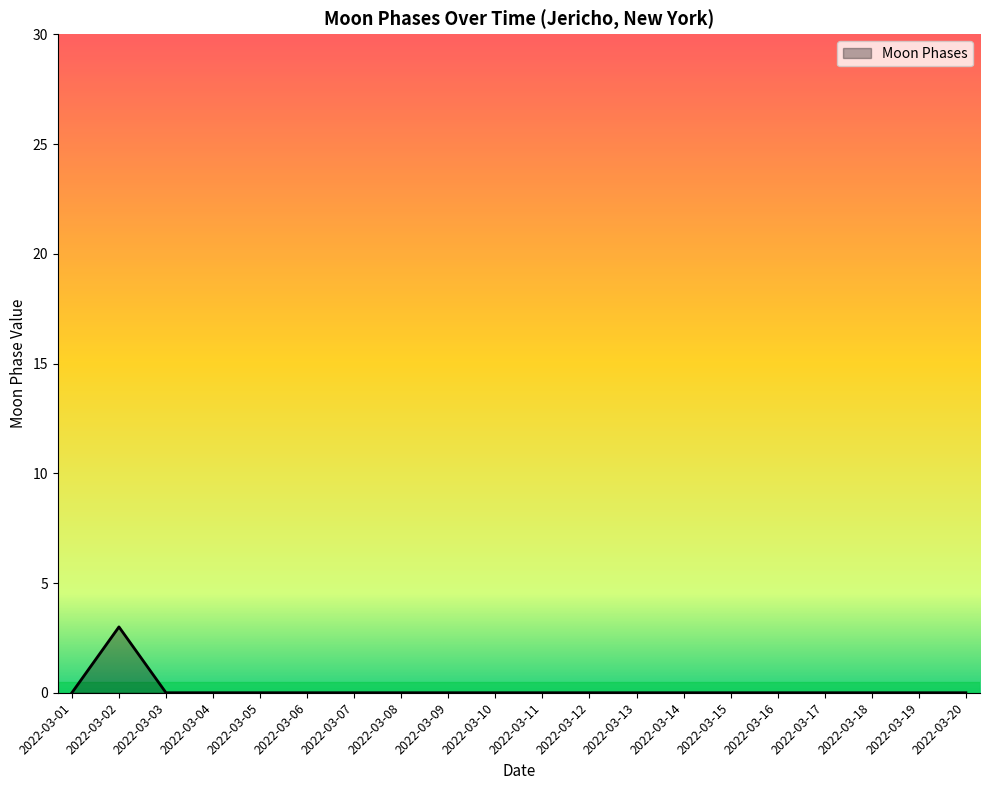

What is the sum of all values?

3